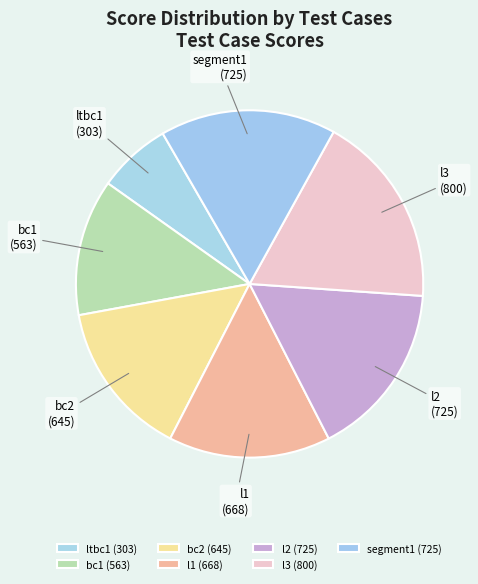

Approximately how many times larger is the value at l1 compared to ltbc1?

2.2